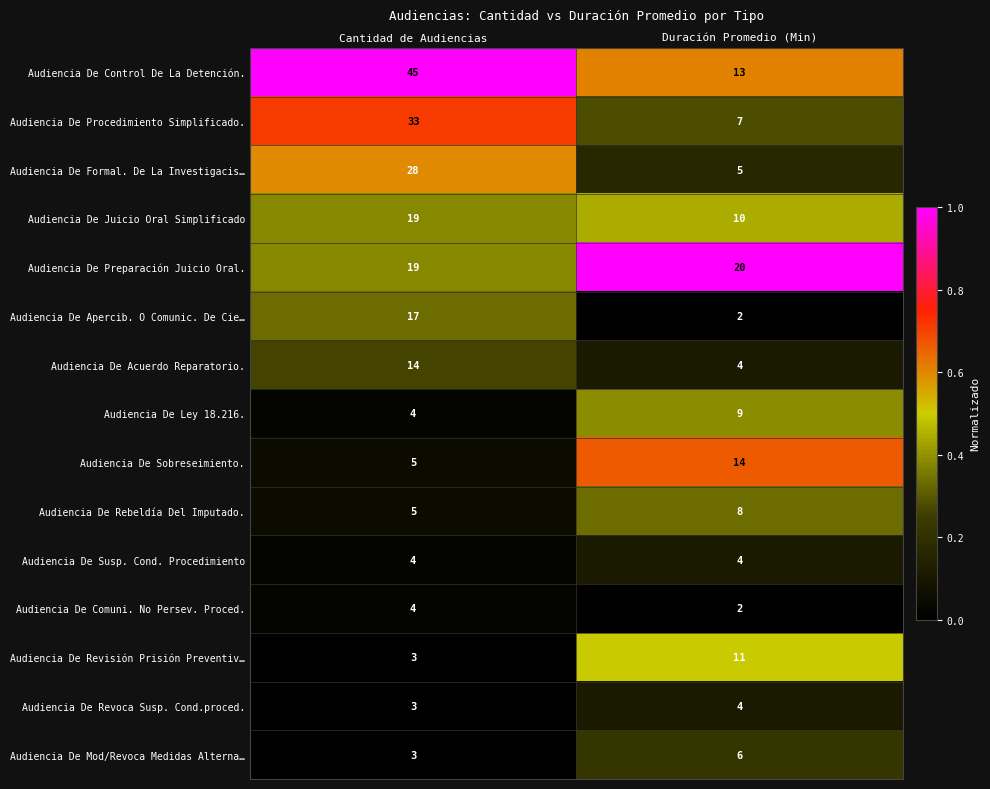

Reading right to left, what are all the values shown in this chart?

Audiencia De Control De La Detención.: Duración Promedio (Min)=13	Cantidad de Audiencias=45
Audiencia De Procedimiento Simplificado.: Duración Promedio (Min)=7	Cantidad de Audiencias=33
Audiencia De Formal. De La Investigacis…: Duración Promedio (Min)=5	Cantidad de Audiencias=28
Audiencia De Juicio Oral Simplificado: Duración Promedio (Min)=10	Cantidad de Audiencias=19
Audiencia De Preparación Juicio Oral.: Duración Promedio (Min)=20	Cantidad de Audiencias=19
Audiencia De Apercib. O Comunic. De Cie…: Duración Promedio (Min)=2	Cantidad de Audiencias=17
Audiencia De Acuerdo Reparatorio.: Duración Promedio (Min)=4	Cantidad de Audiencias=14
Audiencia De Ley 18.216.: Duración Promedio (Min)=9	Cantidad de Audiencias=4
Audiencia De Sobreseimiento.: Duración Promedio (Min)=14	Cantidad de Audiencias=5
Audiencia De Rebeldía Del Imputado.: Duración Promedio (Min)=8	Cantidad de Audiencias=5
Audiencia De Susp. Cond. Procedimiento: Duración Promedio (Min)=4	Cantidad de Audiencias=4
Audiencia De Comuni. No Persev. Proced.: Duración Promedio (Min)=2	Cantidad de Audiencias=4
Audiencia De Revisión Prisión Preventiv…: Duración Promedio (Min)=11	Cantidad de Audiencias=3
Audiencia De Revoca Susp. Cond.proced.: Duración Promedio (Min)=4	Cantidad de Audiencias=3
Audiencia De Mod/Revoca Medidas Alterna…: Duración Promedio (Min)=6	Cantidad de Audiencias=3